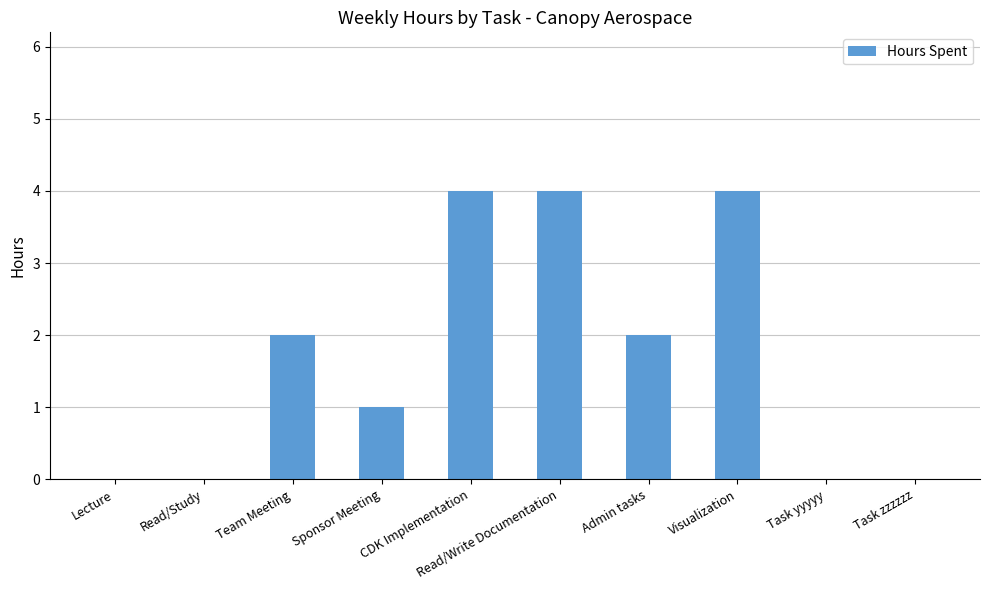

What is the sum of the values at Sponsor Meeting and Team Meeting?

3